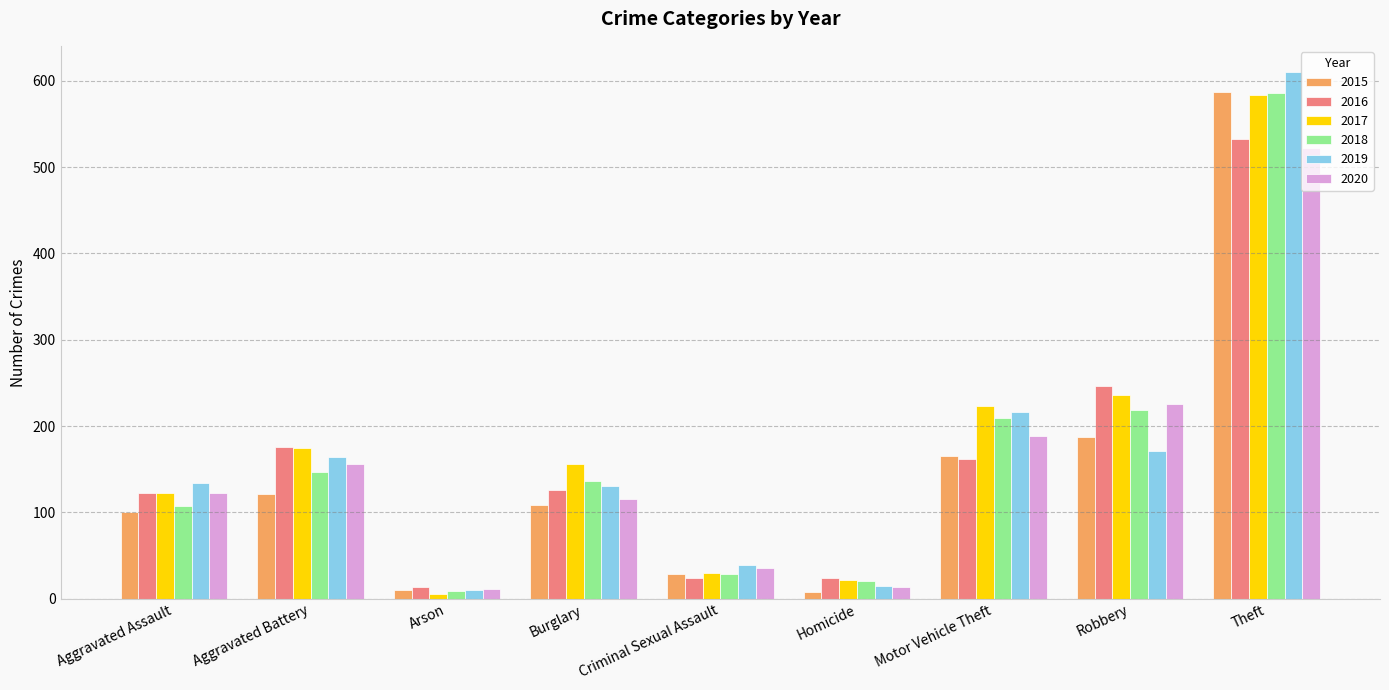

At which label does 2016 reach its minimum?

Arson